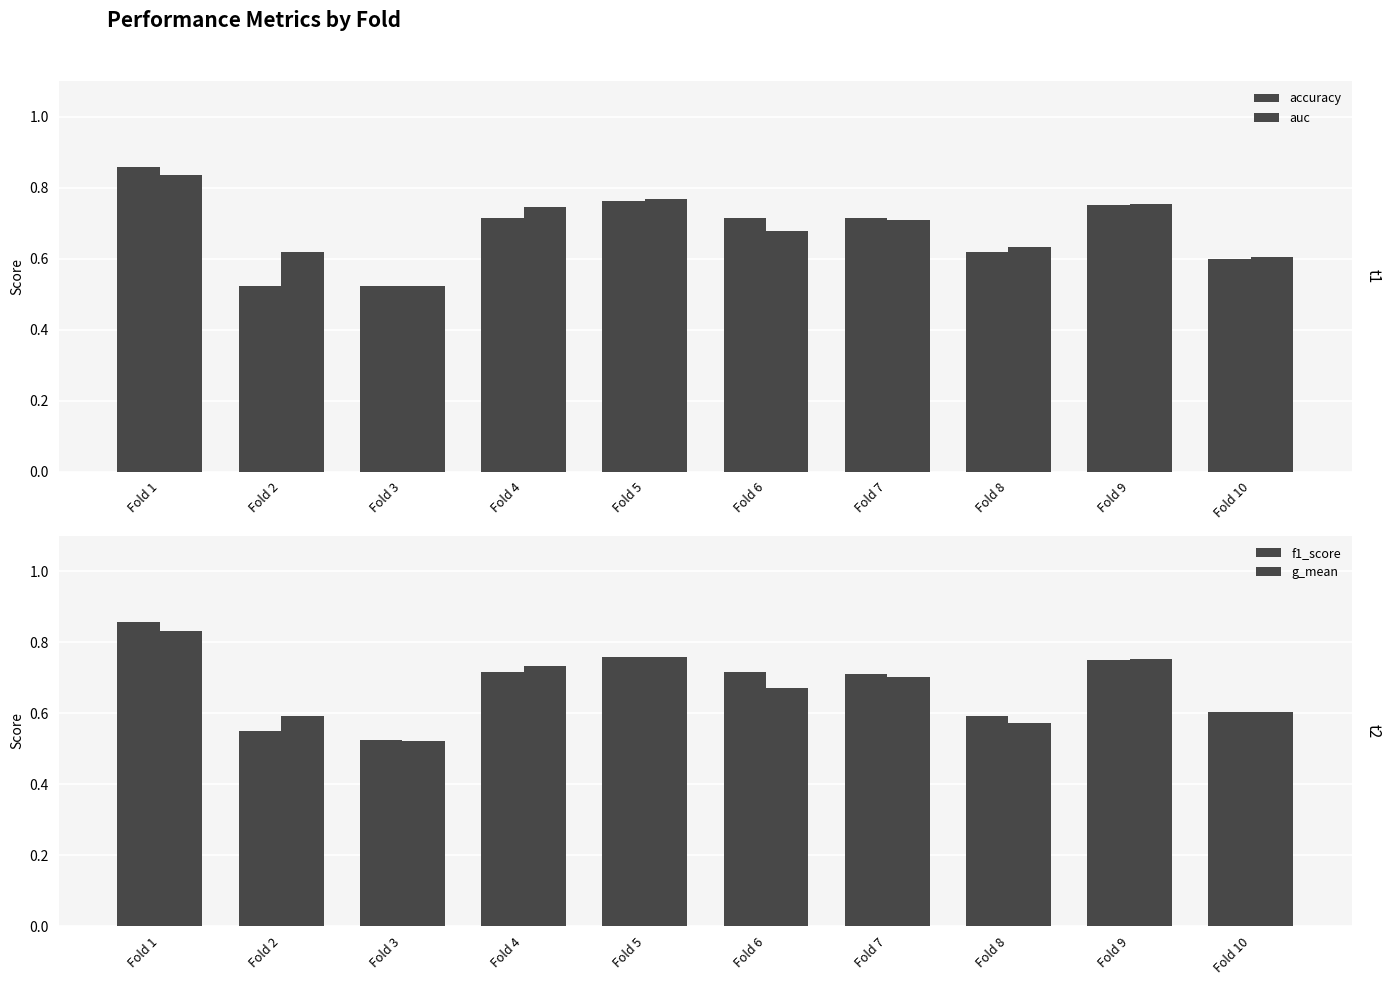

What is the greatest value displayed?

0.9